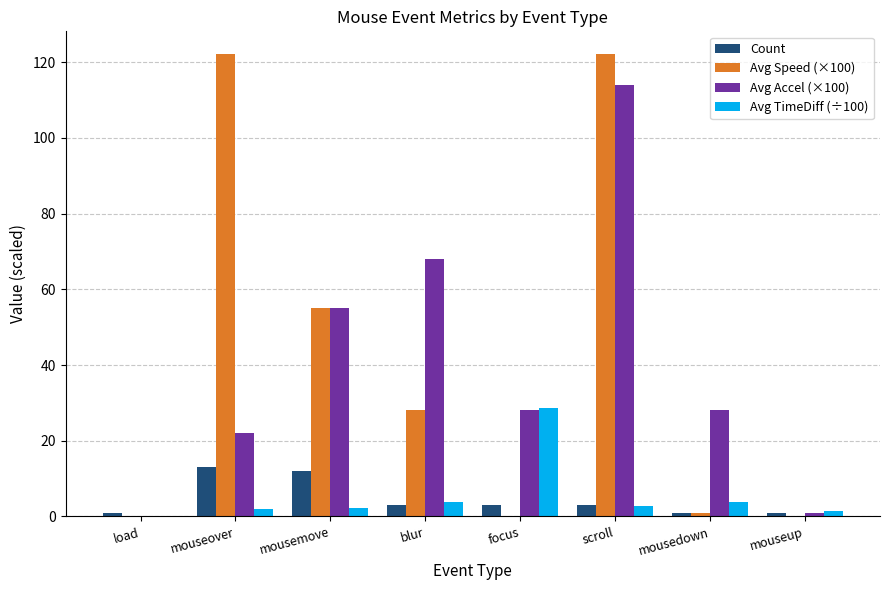

Where does the Avg Accel (×100) series first go above 28?

mousemove